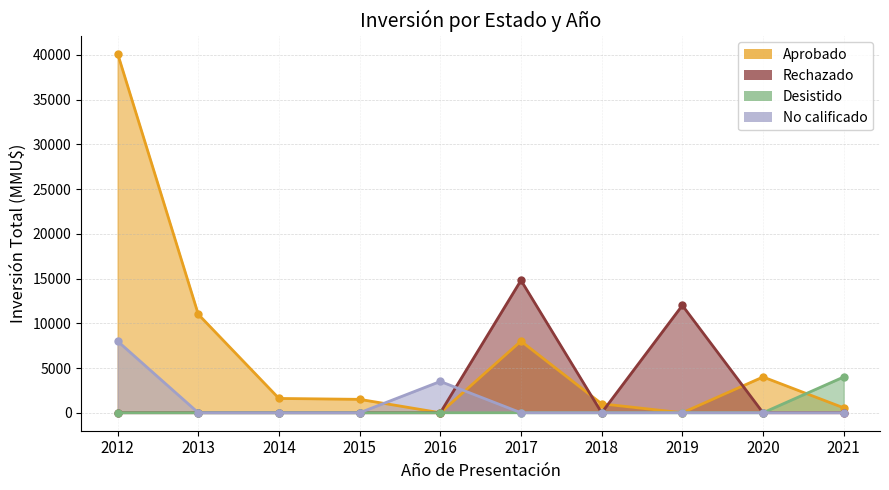

The value of Rechazado at 2016 is -4809. True or false?

False